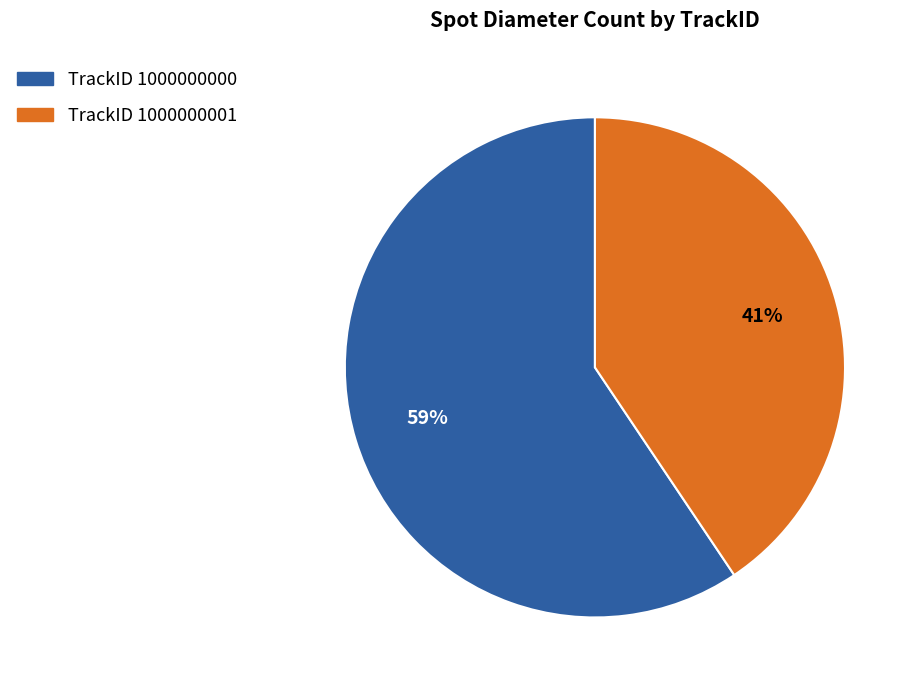

Is the sum of TrackID 1000000000 and TrackID 1000000001 greater than half?

Yes